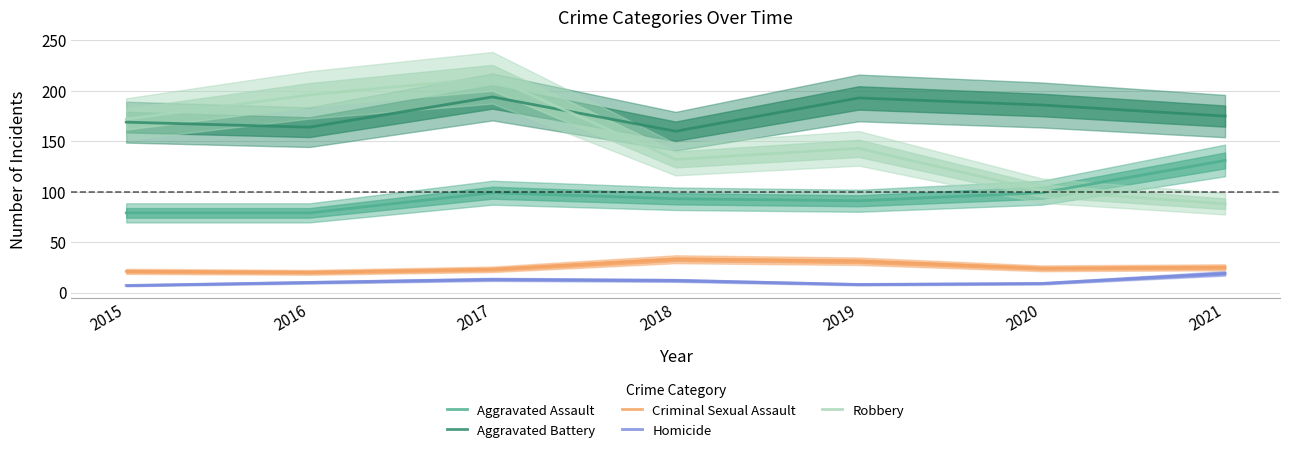

Reading right to left, what are all the values shown in this chart?

Aggravated Assault: 2021=131	2020=99	2019=91	2018=93	2017=99	2016=79	2015=79
Aggravated Battery: 2021=175	2020=186	2019=193	2018=160	2017=194	2016=164	2015=169
Criminal Sexual Assault: 2021=25	2020=24	2019=31	2018=33	2017=23	2016=20	2015=21
Homicide: 2021=19	2020=9	2019=8	2018=12	2017=13	2016=10	2015=7
Robbery: 2021=88	2020=101	2019=143	2018=132	2017=213	2016=196	2015=172